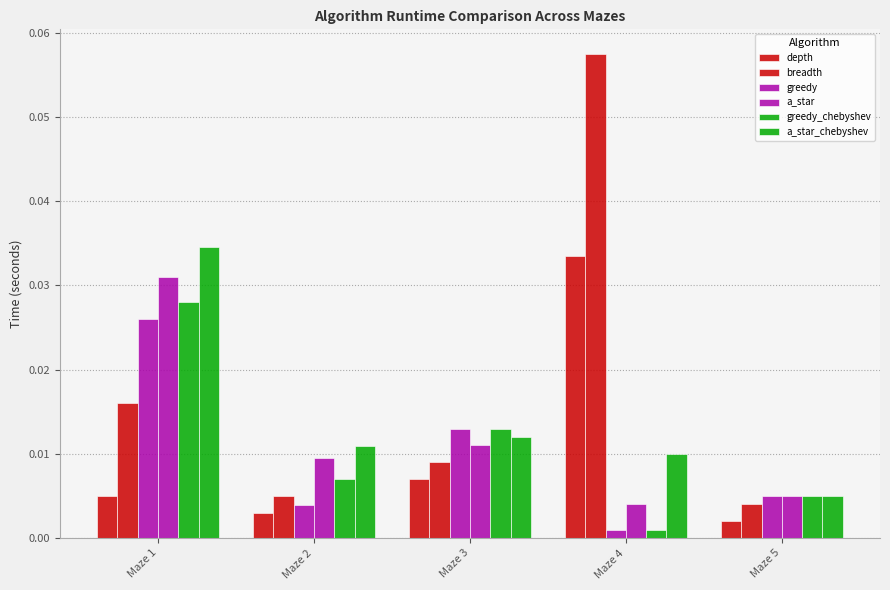

Are the bars grouped side by side (vs. stacked)?

Yes